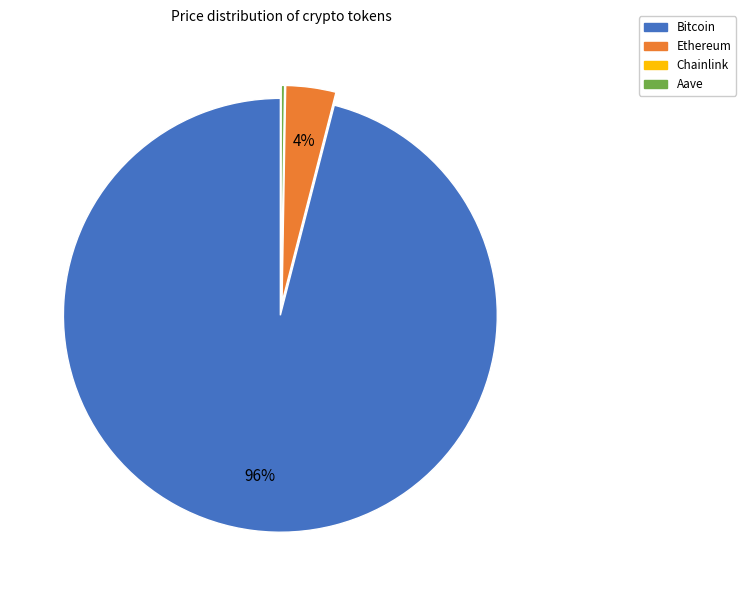

What is the majority slice?

Bitcoin